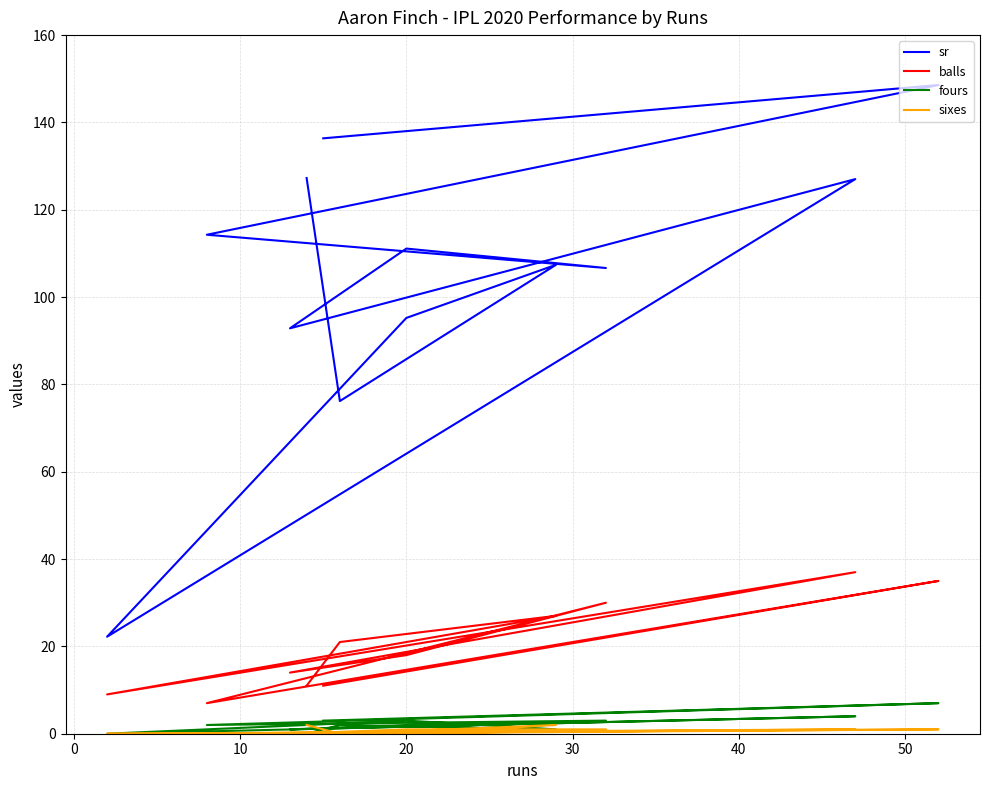

At how many categories does at least one series exceed 24?

11